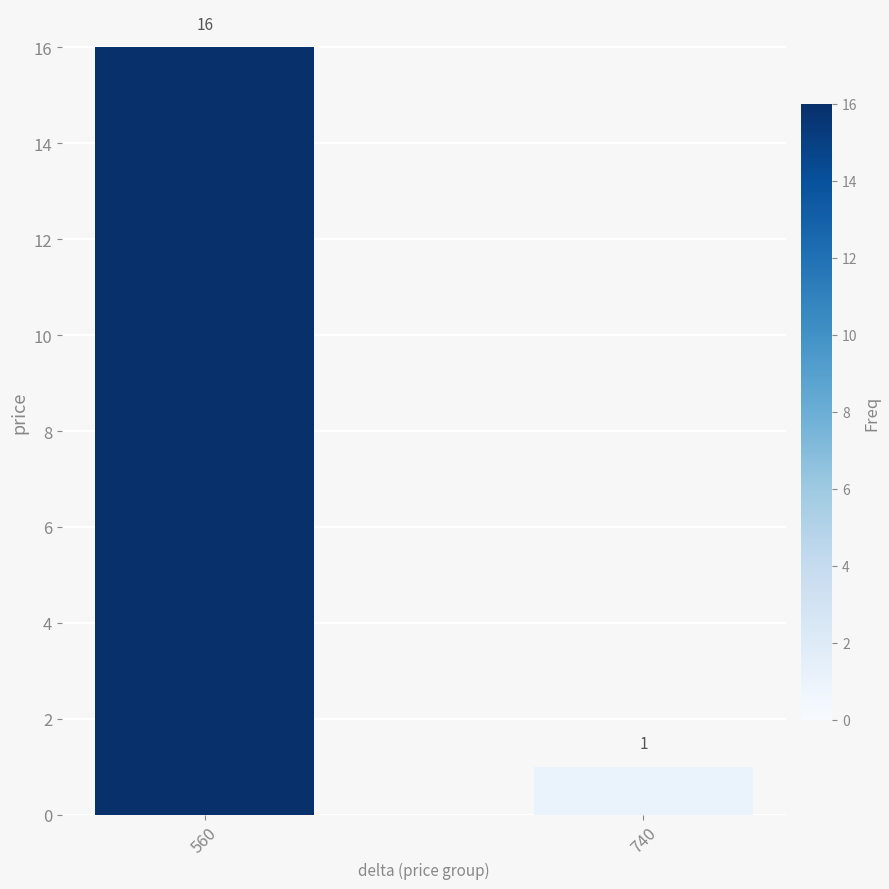

Reading right to left, extract all data points from this chart.

740=1	560=16